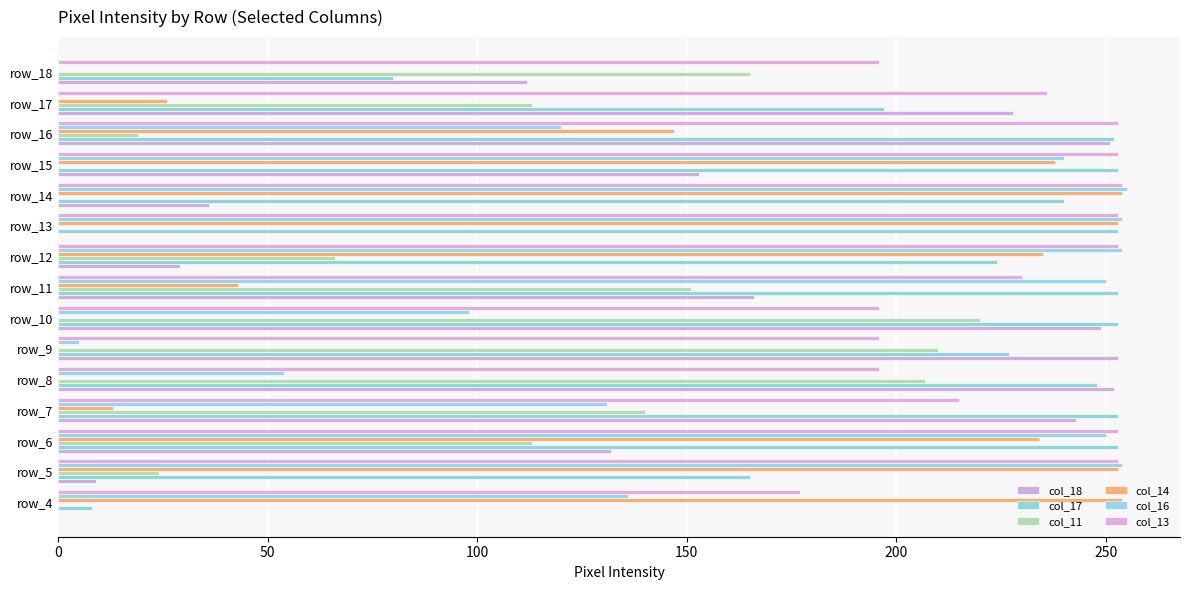

What are all the series names shown in the legend?

col_18, col_17, col_11, col_14, col_16, col_13